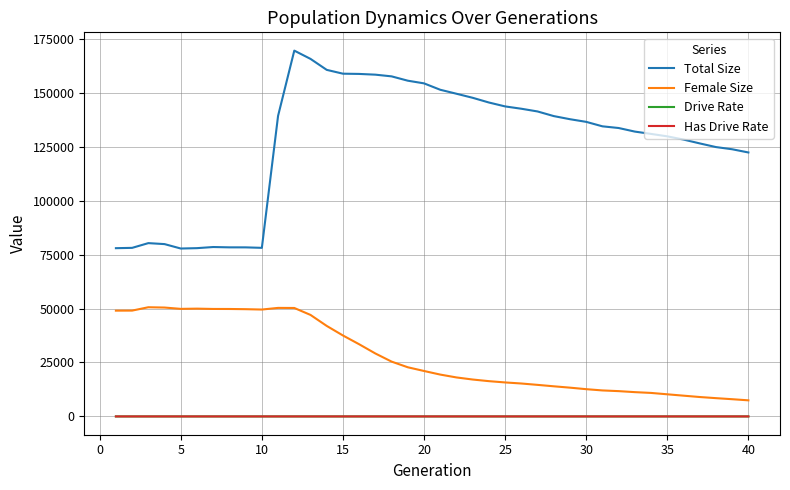

True or false: Total Size and Female Size cross at least once.

False